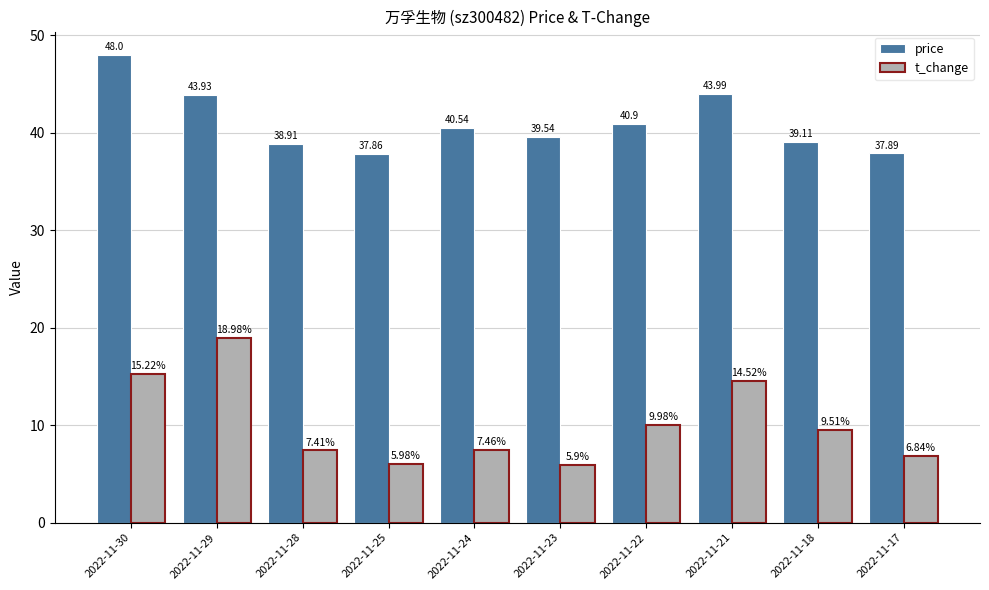

What is the total value across all series at 2022-11-18?

48.6